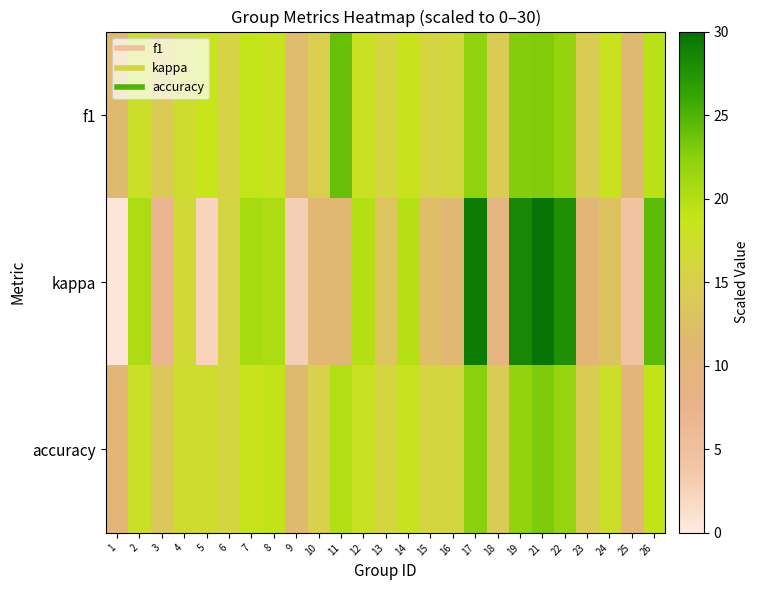

What is the difference between the highest and lowest values at 15?

3.6